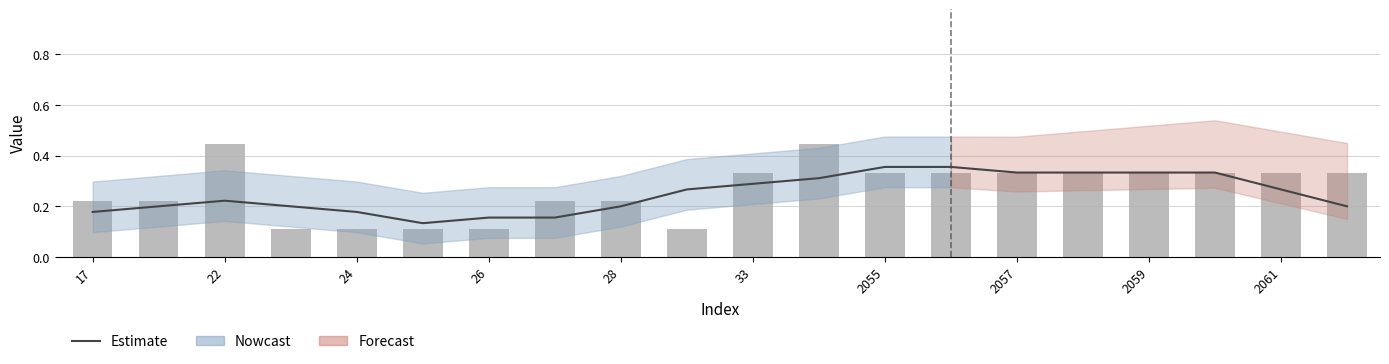

Are the bars horizontal?

No